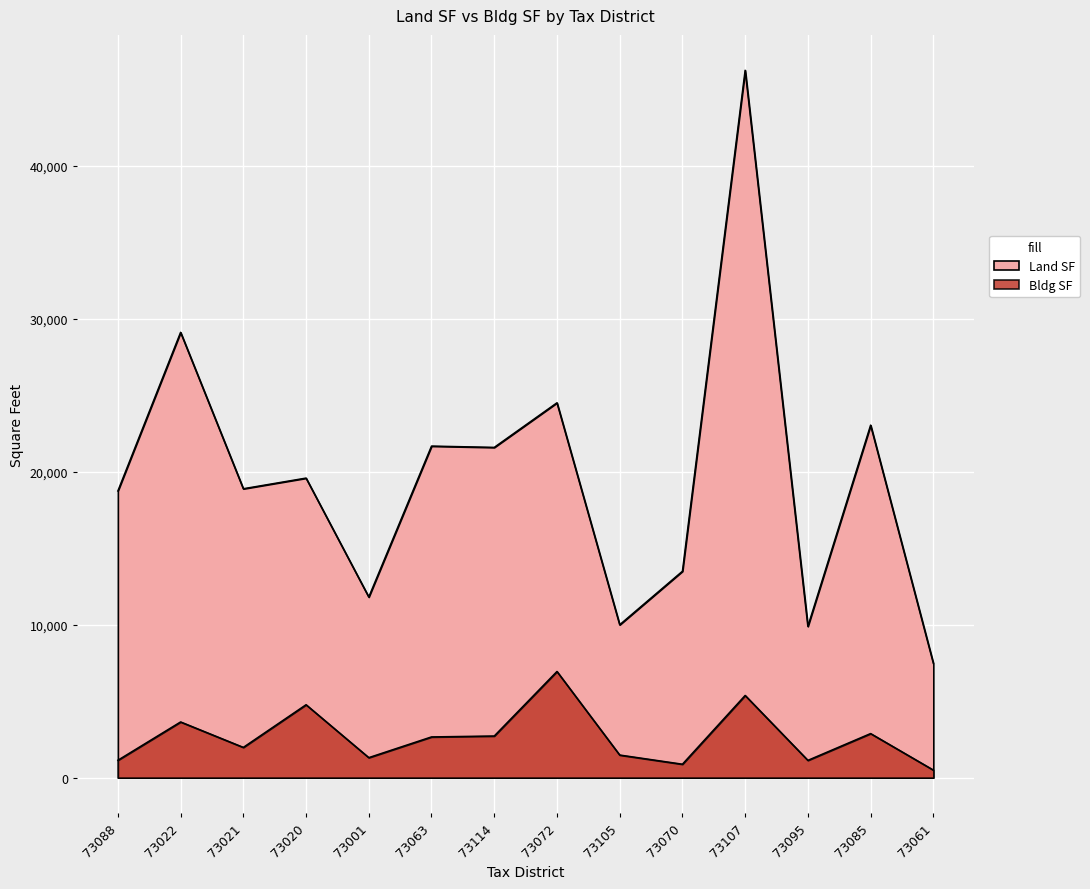

True or false: Land SF and Bldg SF intersect in this chart.

False